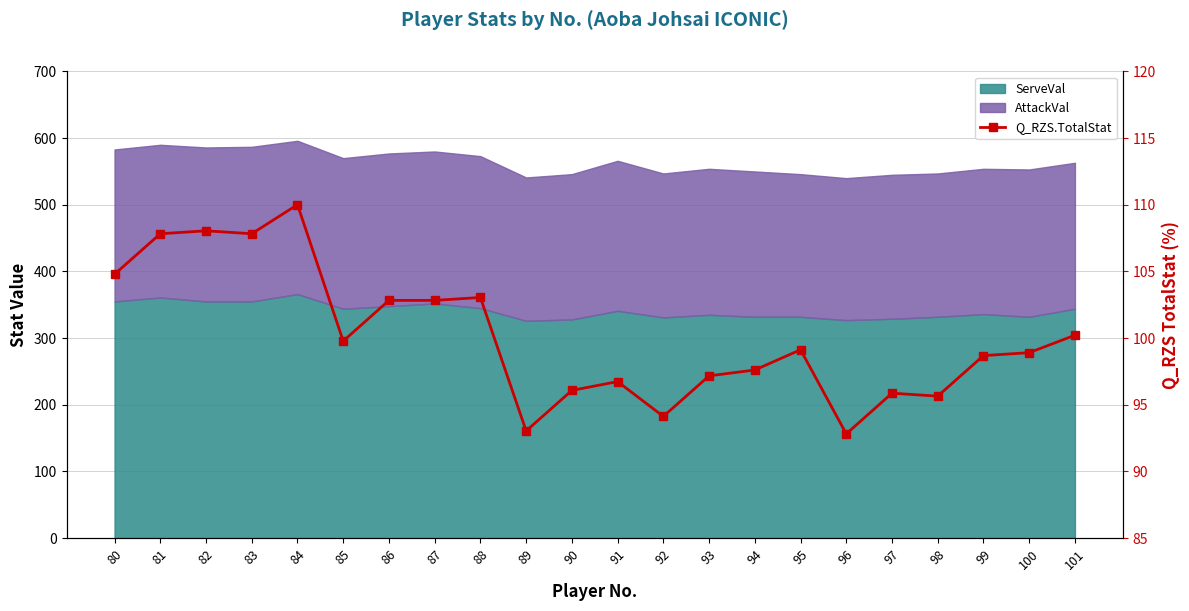

Reading left to right, what are all the values shown in this chart?

80=104.8	81=107.8	82=108.0	83=107.8	84=110.0	85=99.8	86=102.8	87=102.8	88=103.0	89=93.0	90=96.1	91=96.7	92=94.1	93=97.2	94=97.6	95=99.1	96=92.8	97=95.9	98=95.7	99=98.7	100=98.9	101=100.2